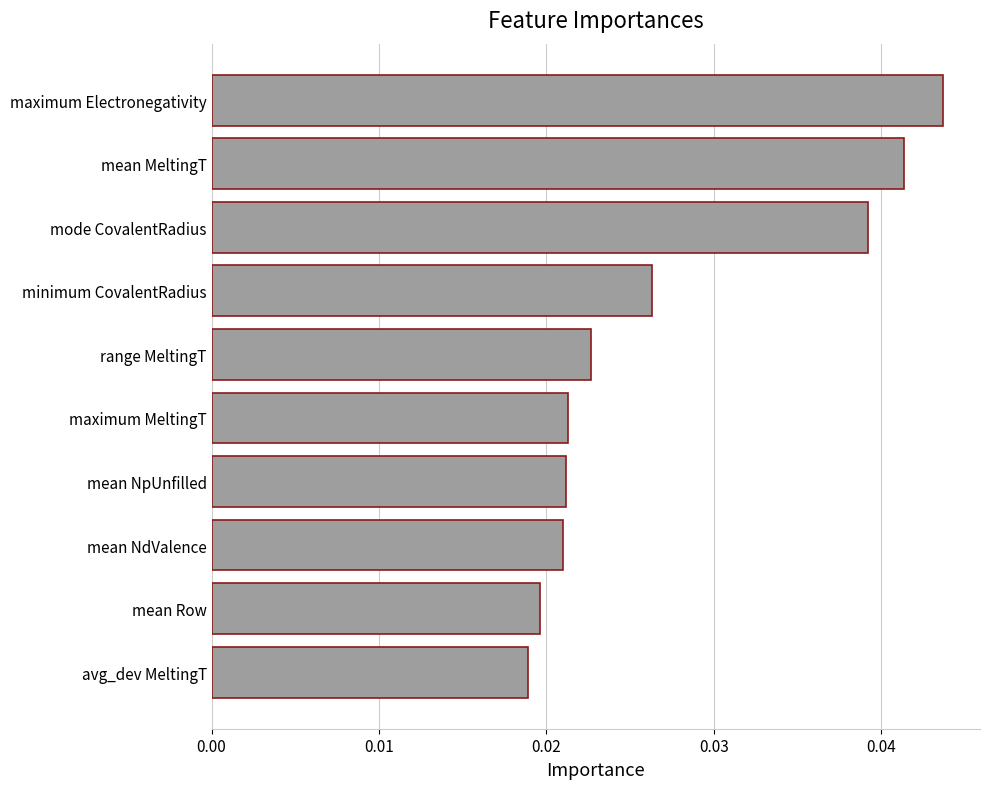

Is it true that the value at mode CovalentRadius is 0.1?

False